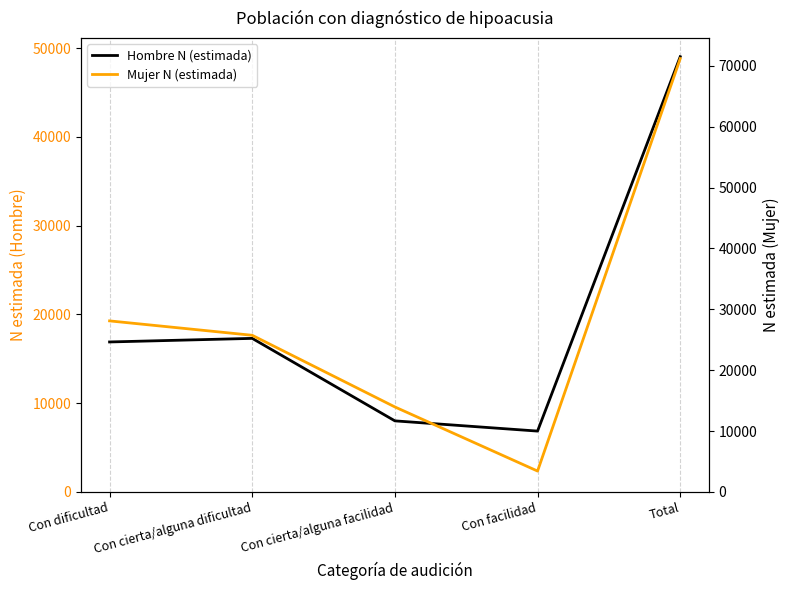

Reading right to left, transcribe all the data shown in this chart.

Hombre N (estimada): Total=49037	Con facilidad=6848	Con cierta/alguna facilidad=8000	Con cierta/alguna dificultad=17296	Con dificultad=16892
Mujer N (estimada): Total=71197	Con facilidad=3418	Con cierta/alguna facilidad=13954	Con cierta/alguna dificultad=25729	Con dificultad=28096